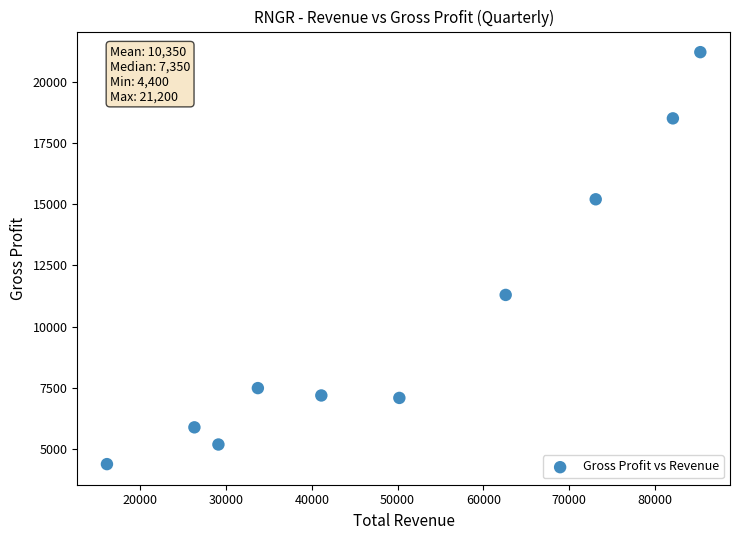

What Y value in the scatter plot is closest to 12800?

11300